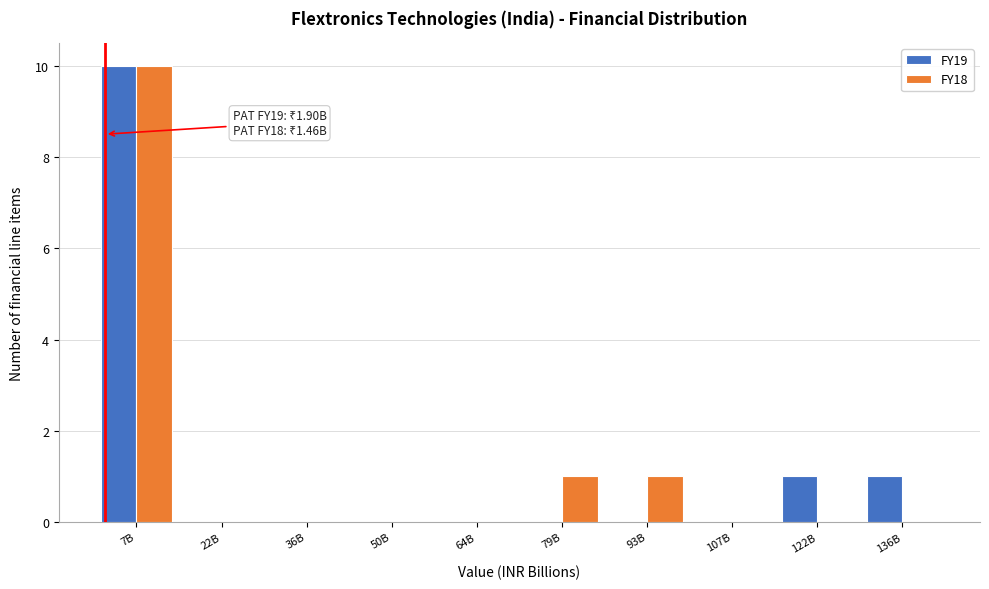

Reading right to left, extract all data points from this chart.

FY19: 136B=1	122B=1	107B=0	93B=0	79B=0	64B=0	50B=0	36B=0	22B=0	7B=10
FY18: 136B=0	122B=0	107B=0	93B=1	79B=1	64B=0	50B=0	36B=0	22B=0	7B=10